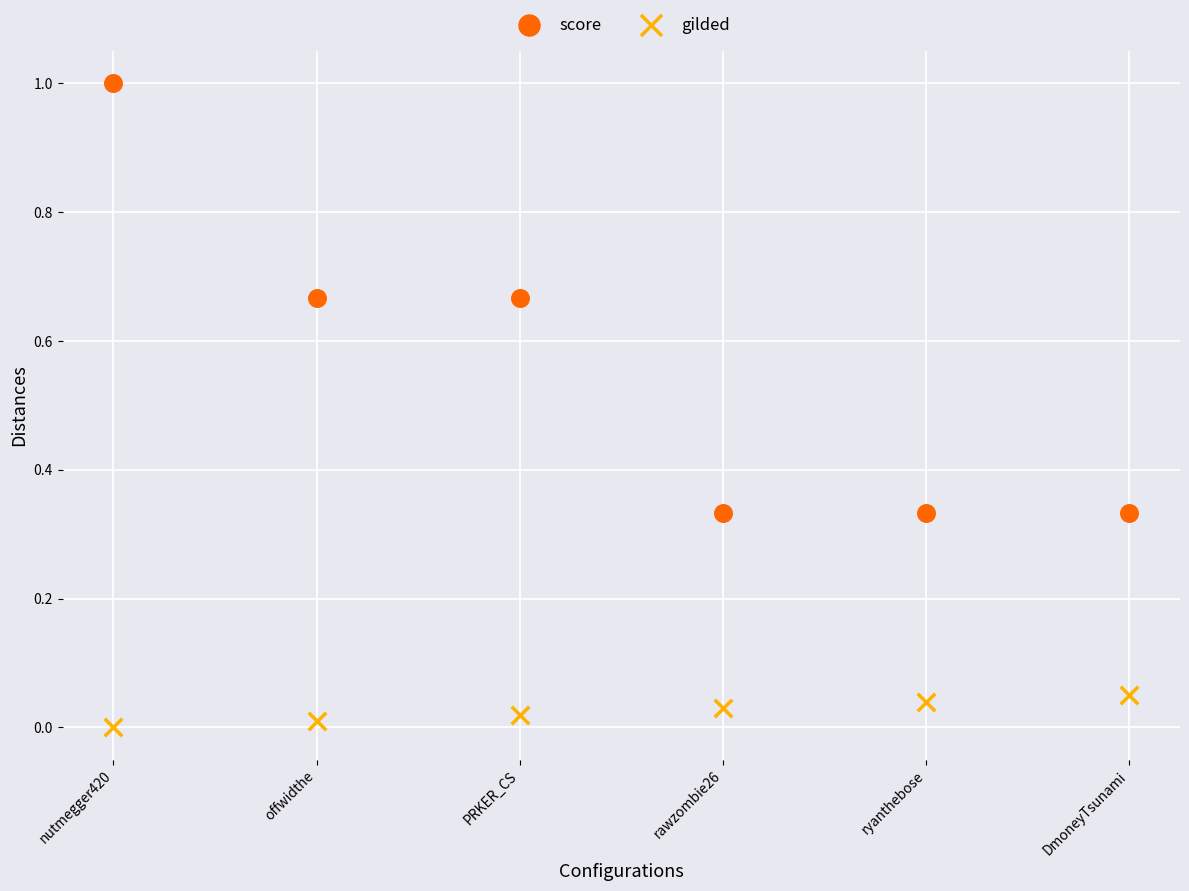

What are all the series names shown in the legend?

score, gilded